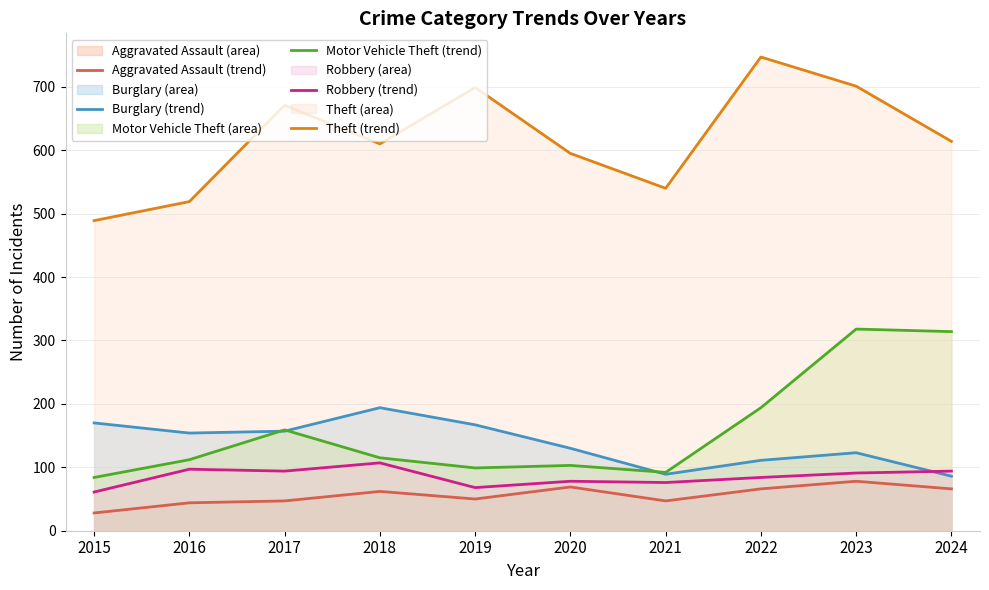

List the series in order of their peak value, highest first.

Theft (trend), Motor Vehicle Theft (trend), Burglary (trend), Robbery (trend), Aggravated Assault (trend)